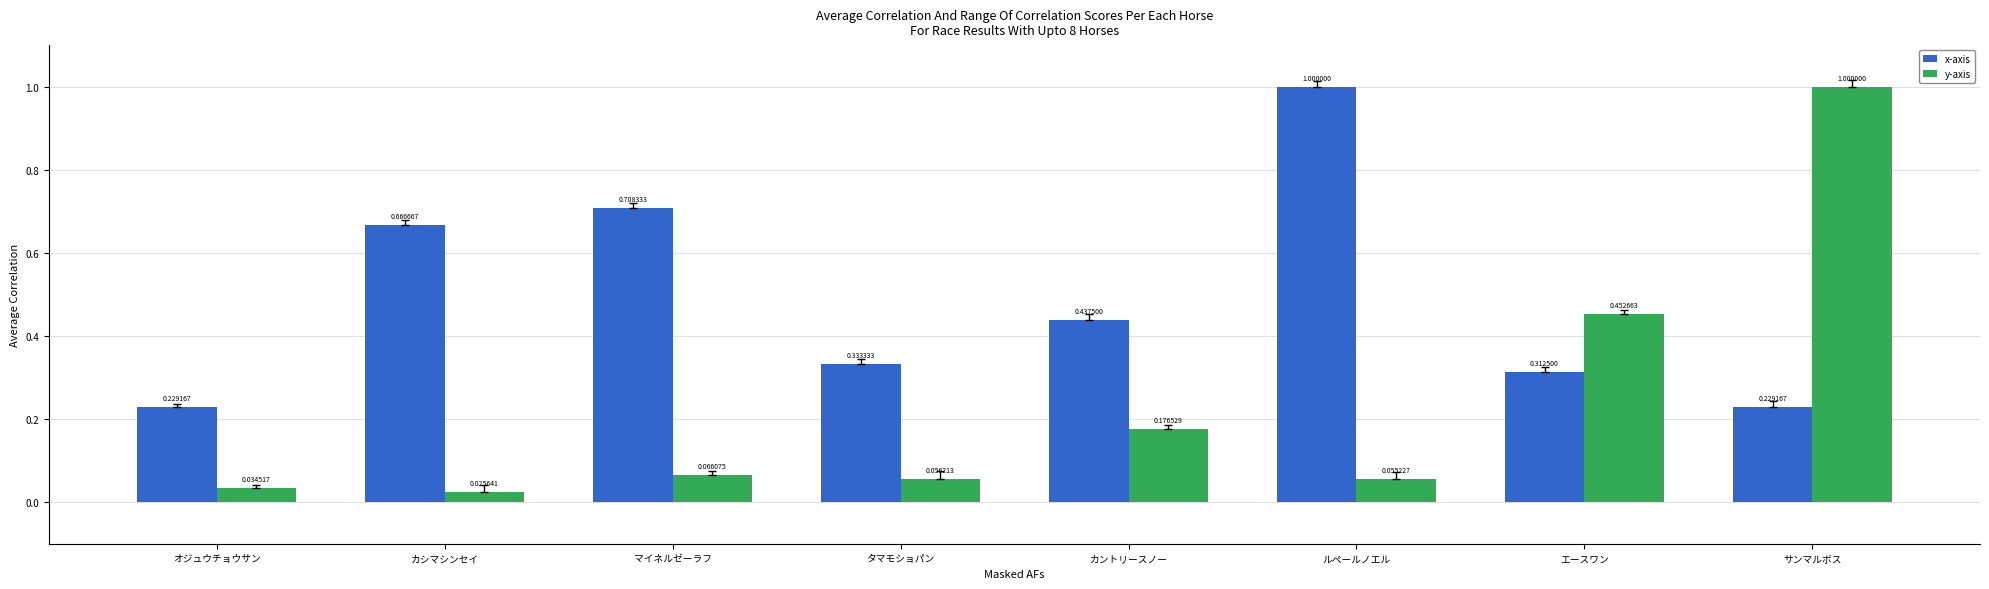

At how many categories does at least one series exceed 0?

8